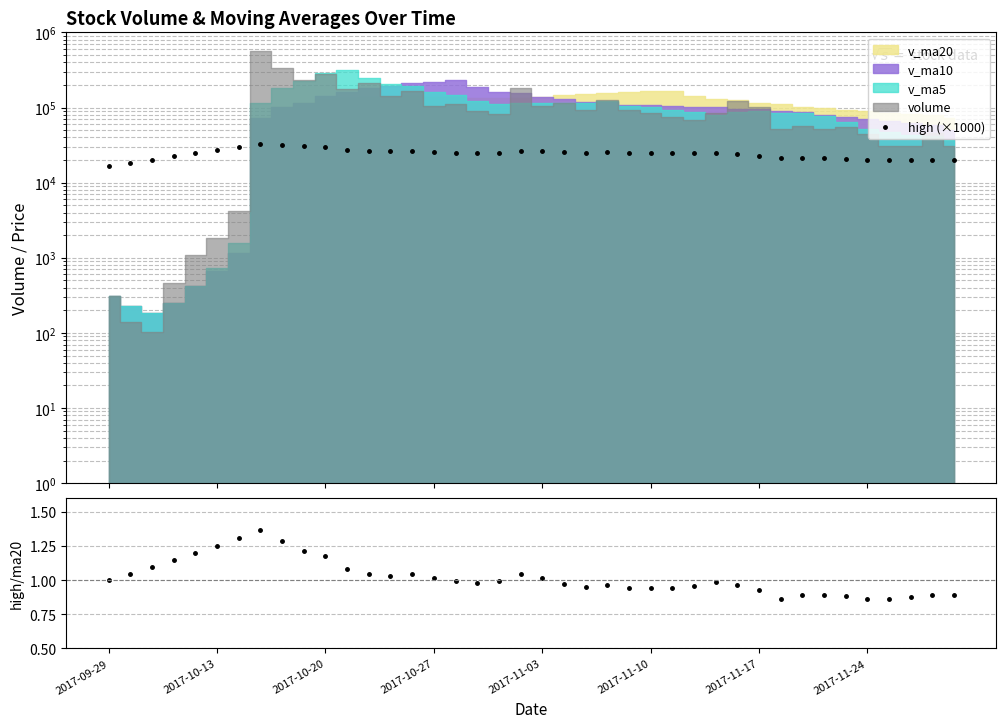

Which category has the lowest value in the high (×1000) series?

2017-09-29